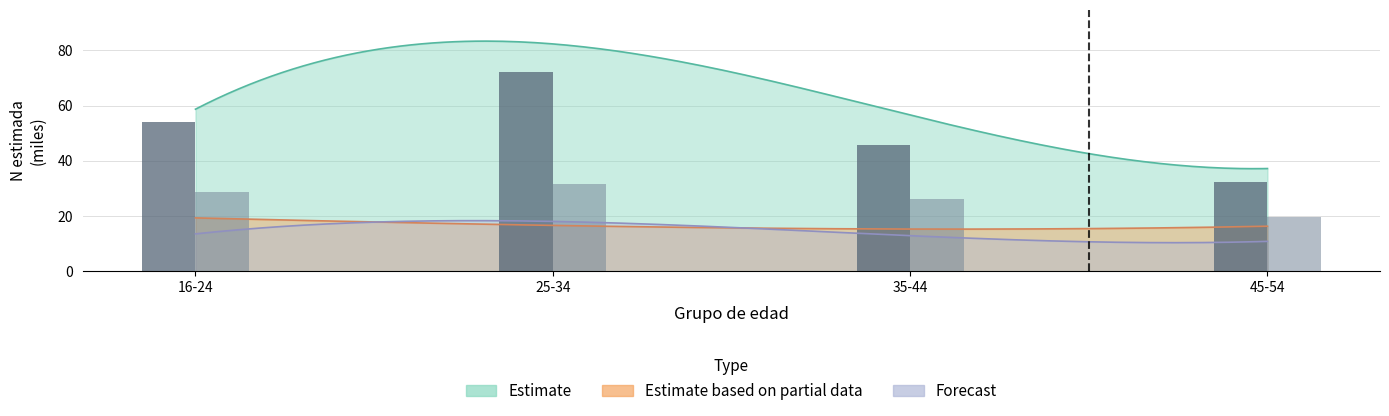

The Cases (female) series shows 19.8 at 45-54. True or false?

True